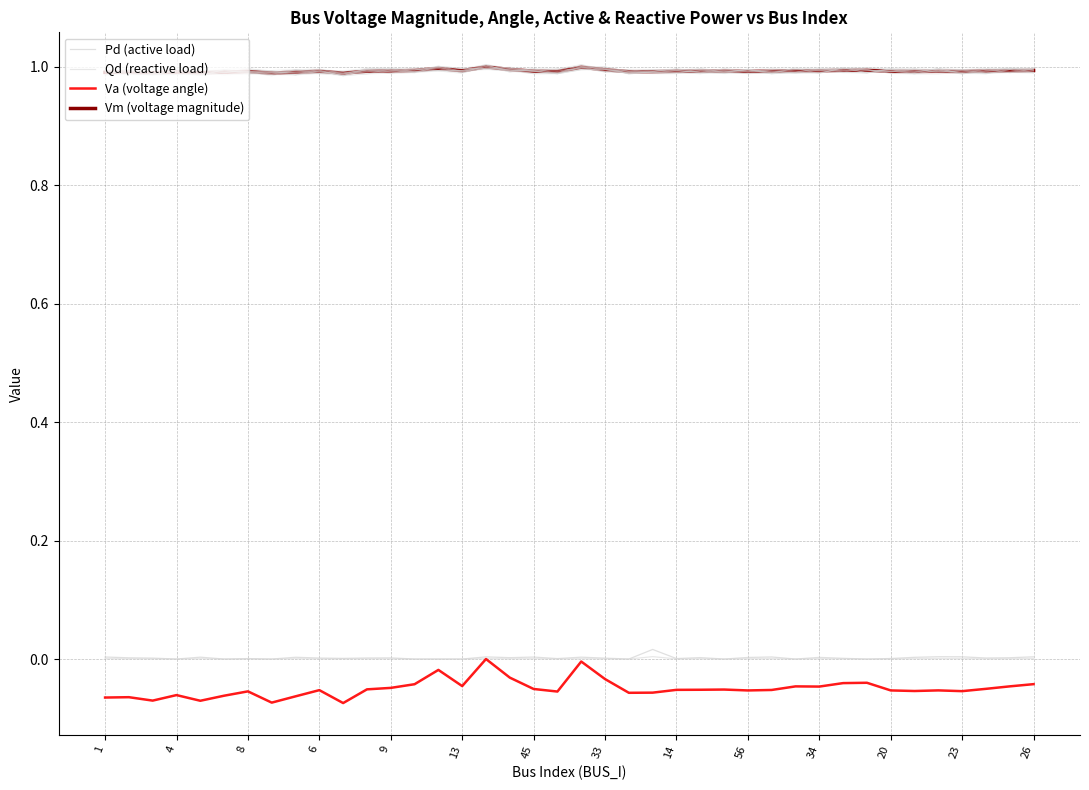

Which series has the largest total across all categories?

Vm (voltage magnitude)